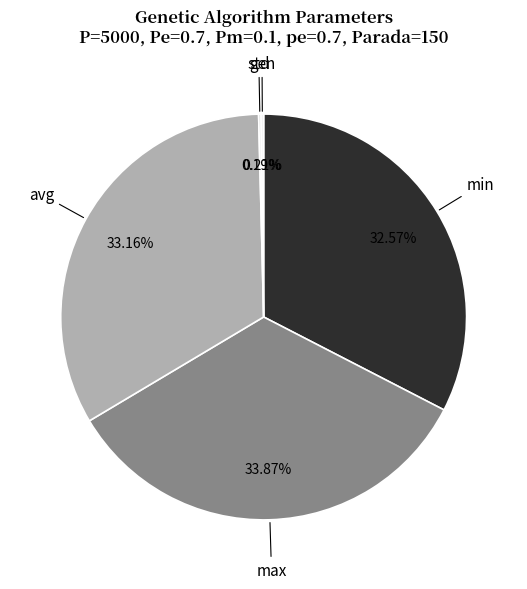

Does max represent more than half of the total?

No